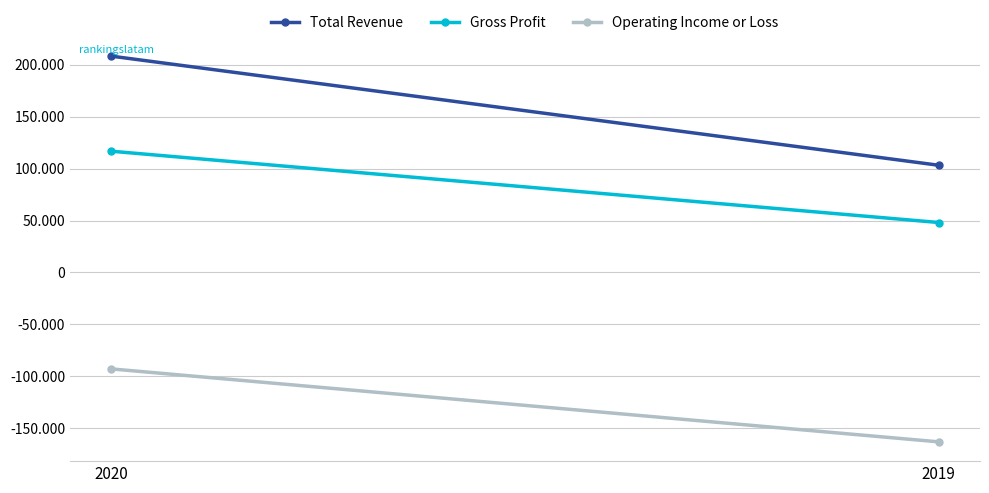

At which label is Total Revenue closest to 155700?

2020